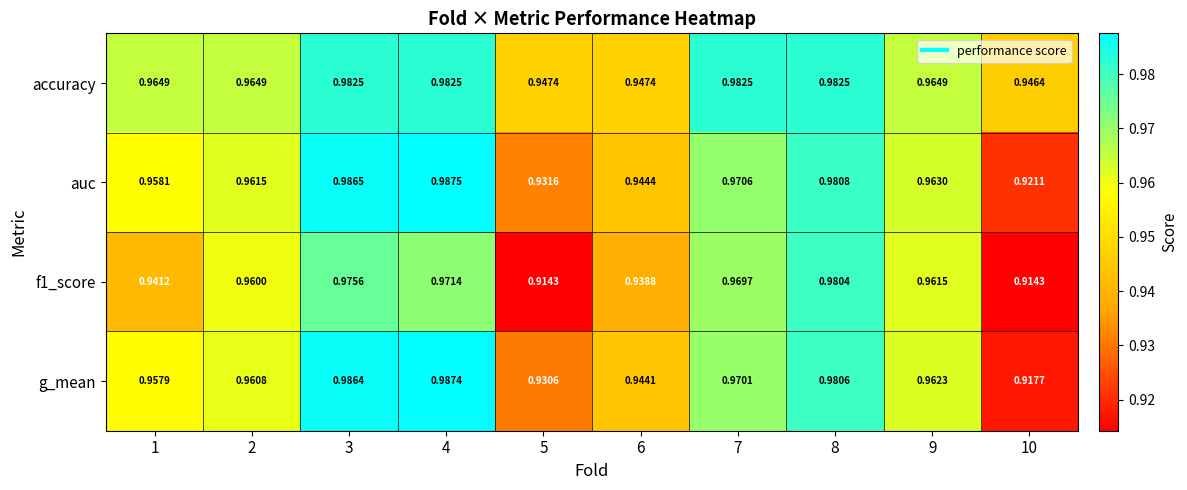

Which series has the widest spread of values?

g_mean